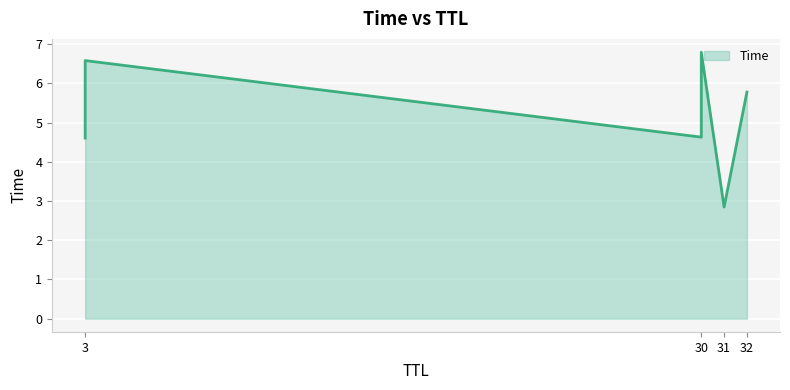

List the labels in order of value, largest first.

30, 3, 32, 30, 3, 31